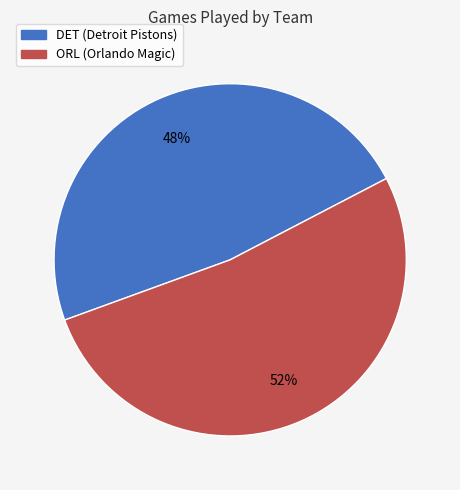

Between DET and ORL, which is larger?

ORL